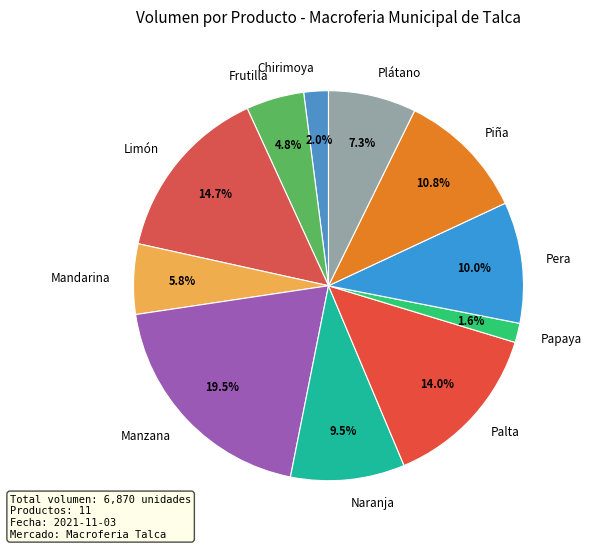

What percentage is the Mandarina slice, to the nearest percent?

6%